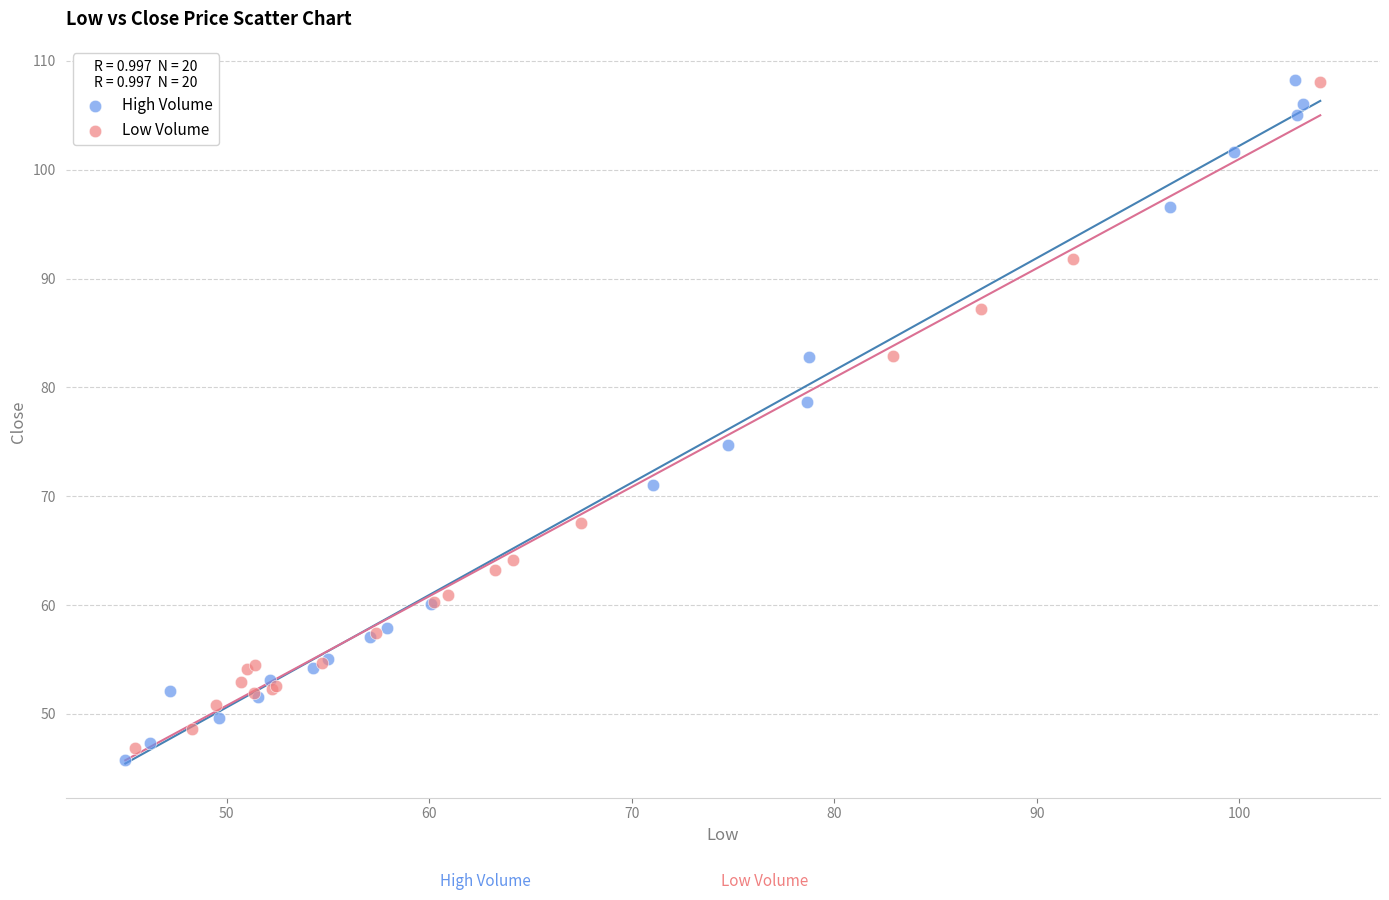

Which series has the widest spread of Y values?

High Volume